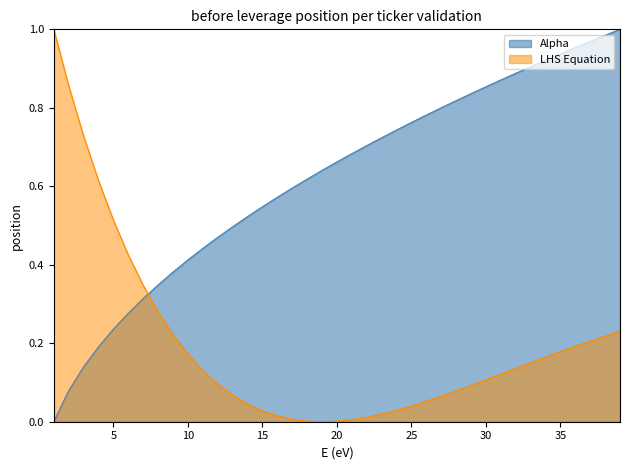

True or false: there are more than 1 points higher than both neighbors.

False